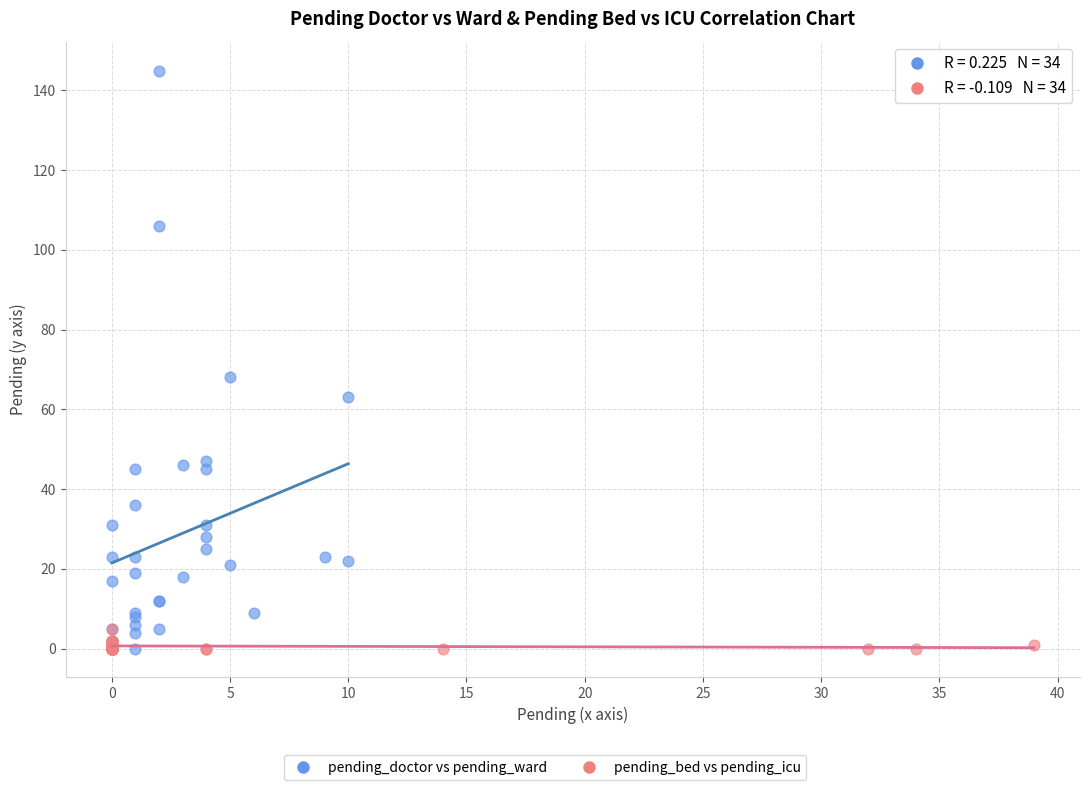

Which series reaches the maximum Y coordinate?

pending_doctor vs pending_ward